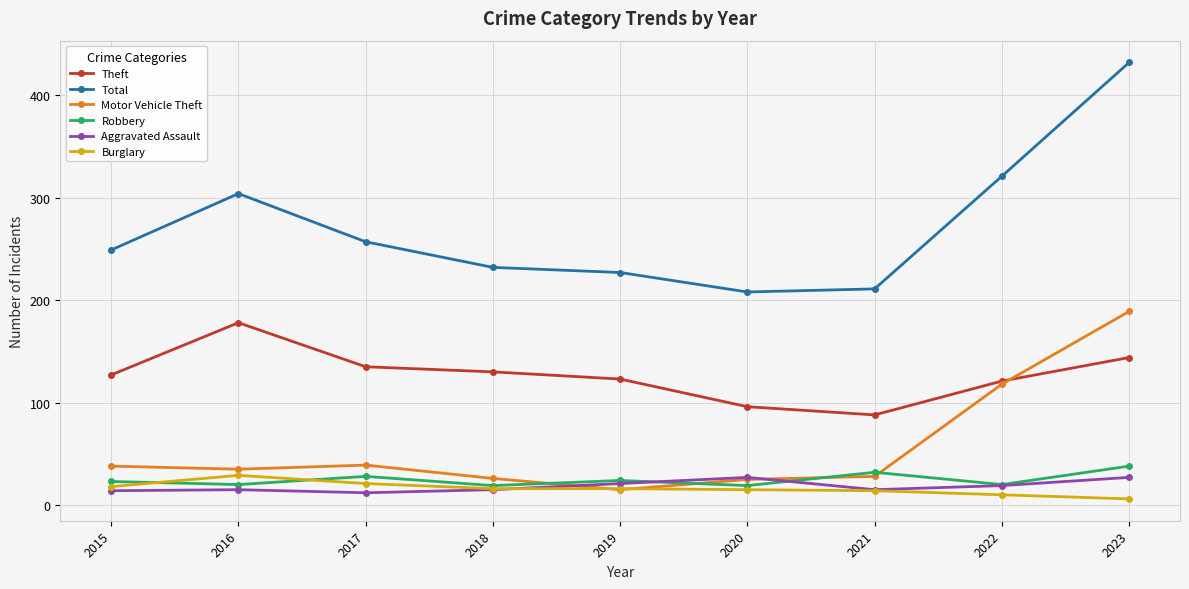

What are all the series names shown in the legend?

Theft, Total, Motor Vehicle Theft, Robbery, Aggravated Assault, Burglary